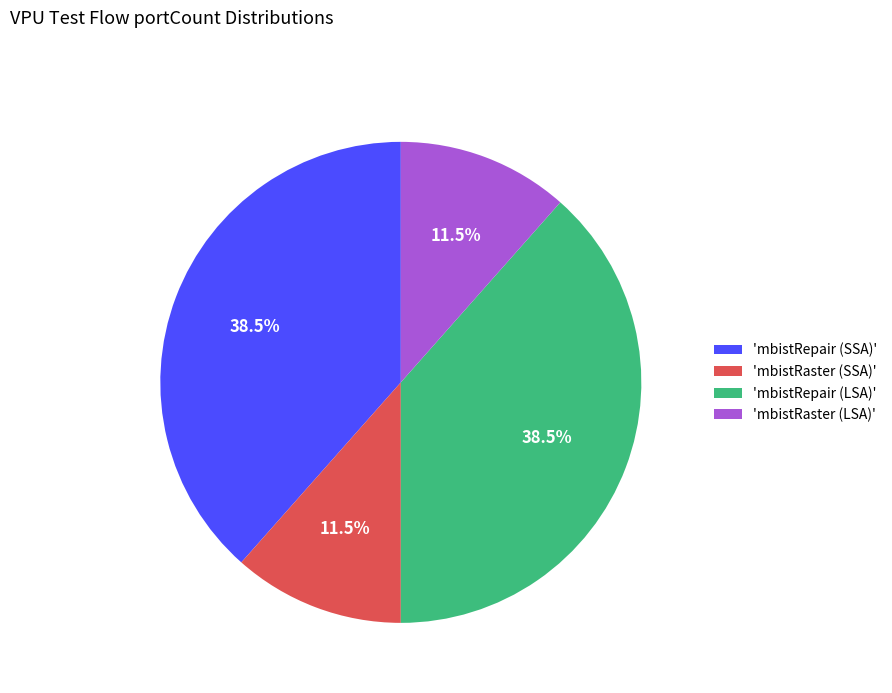

Which has a higher value, 'mbistRepair (LSA)' or 'mbistRaster (LSA)'?

'mbistRepair (LSA)'